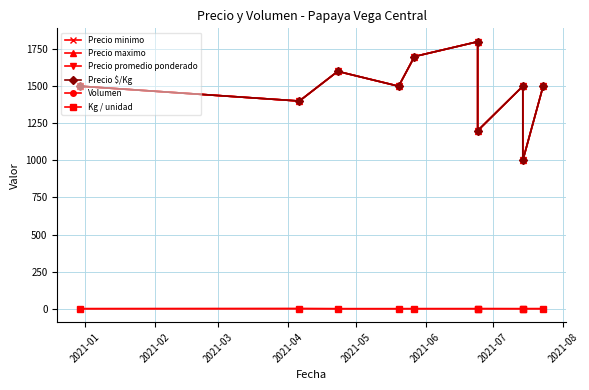

What is the difference between the maximum and minimum values in the Precio maximo series?

800.0